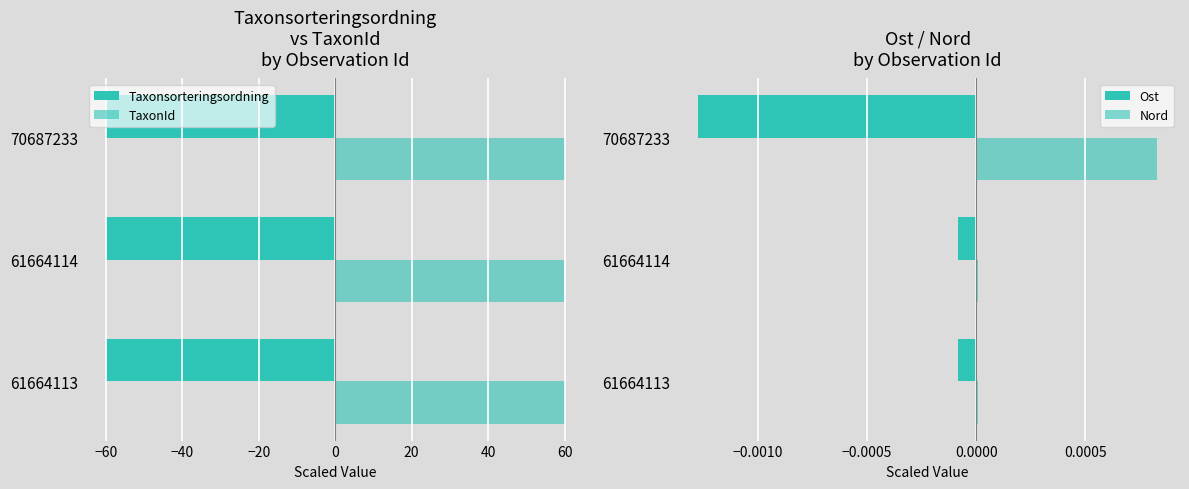

The value of Ost at 61664113 is -0.0. True or false?

False